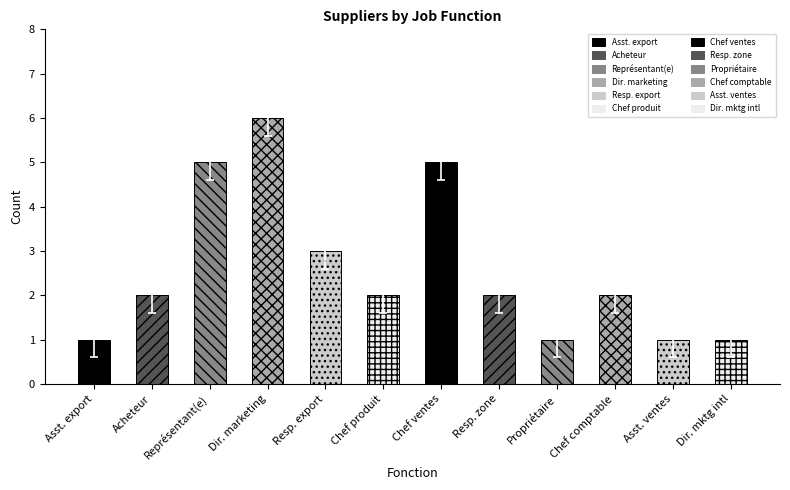

True or false: the data shows 0 at Asst. ventes.

False